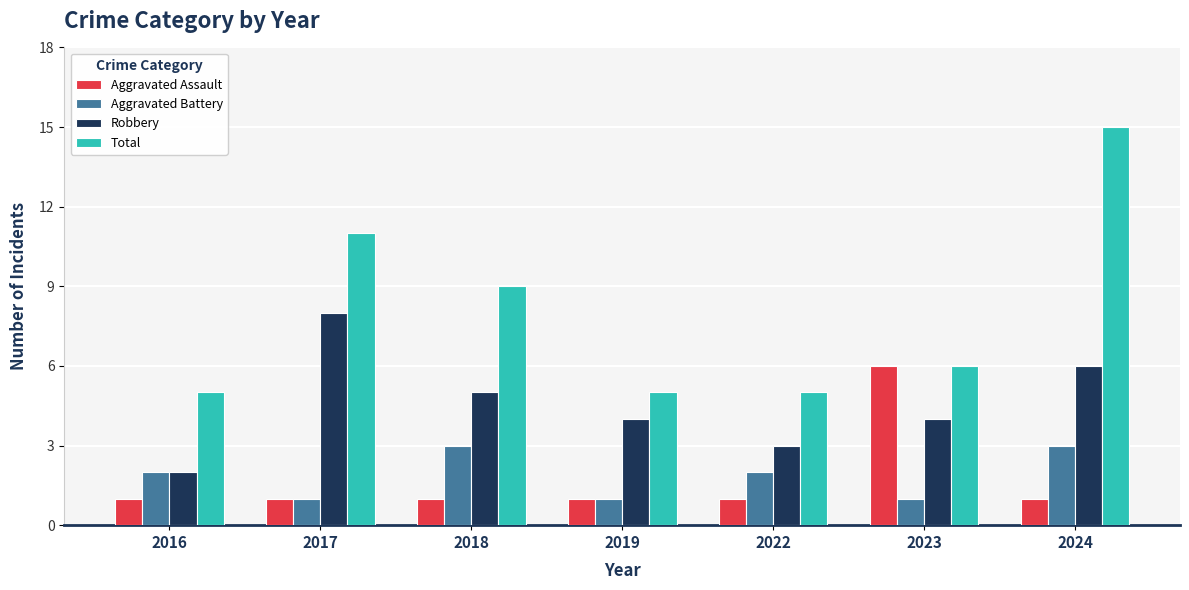

Count the number of data series in this chart.

4